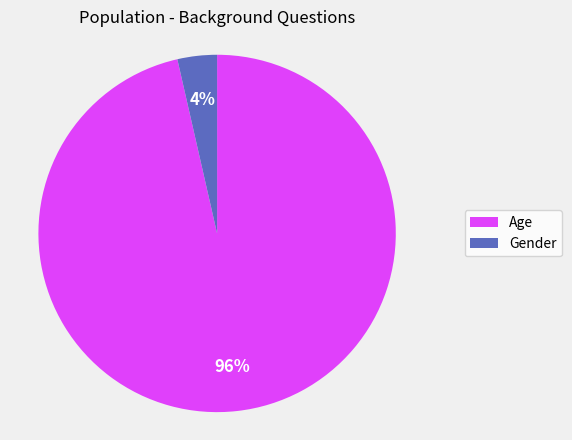

What is the largest slice in the pie chart?

Age